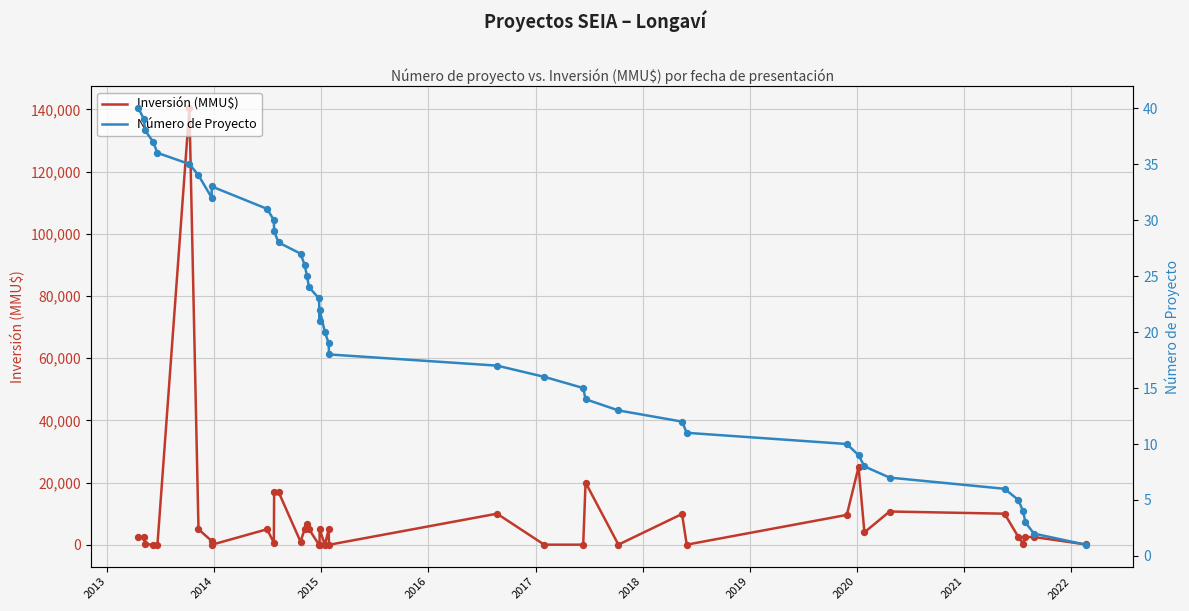

At how many categories does at least one series exceed 123761?

1